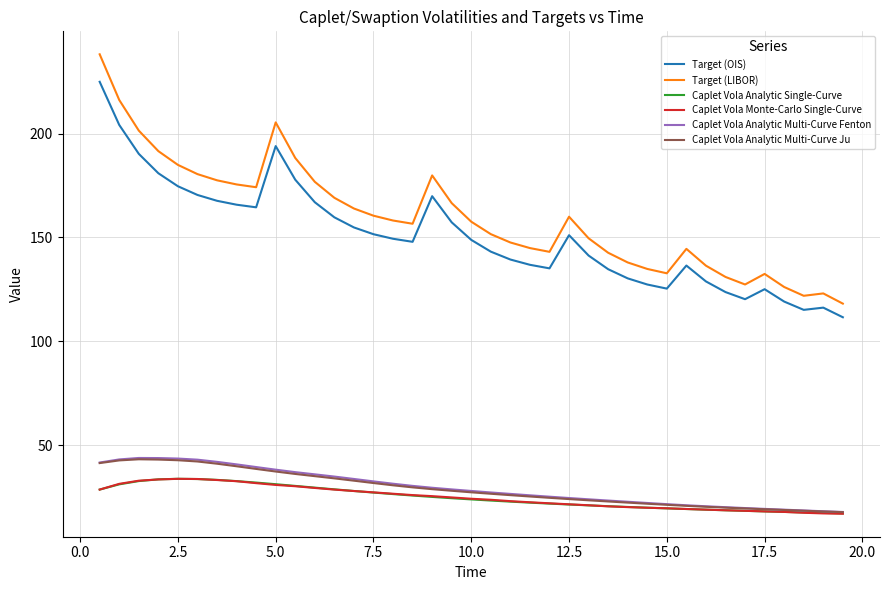

In Caplet Vola Analytic Multi-Curve Ju, how many points are higher than both neighbors (excluding endpoints)?

1